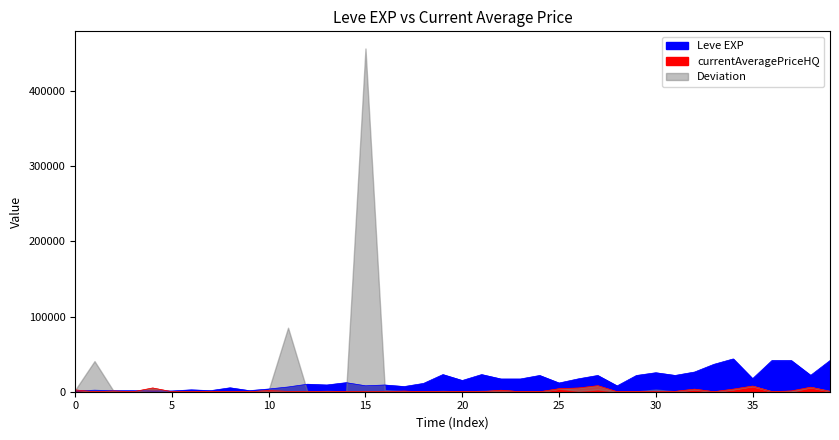

How many data points in currentAveragePriceHQ are above 190?

19